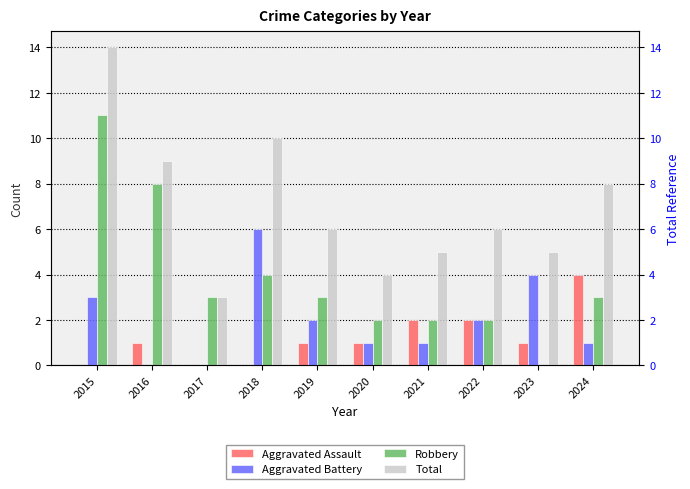

At which category is the sum across all series the highest?

2015